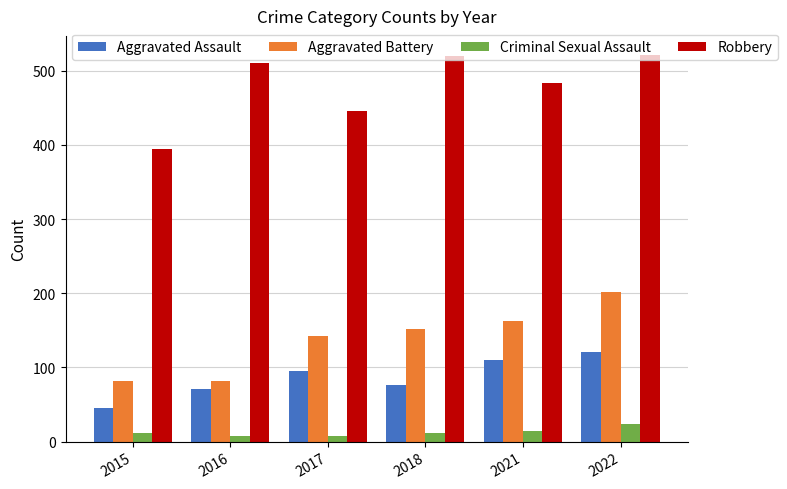

What is the spread (max minus min) of values at 2022?

497